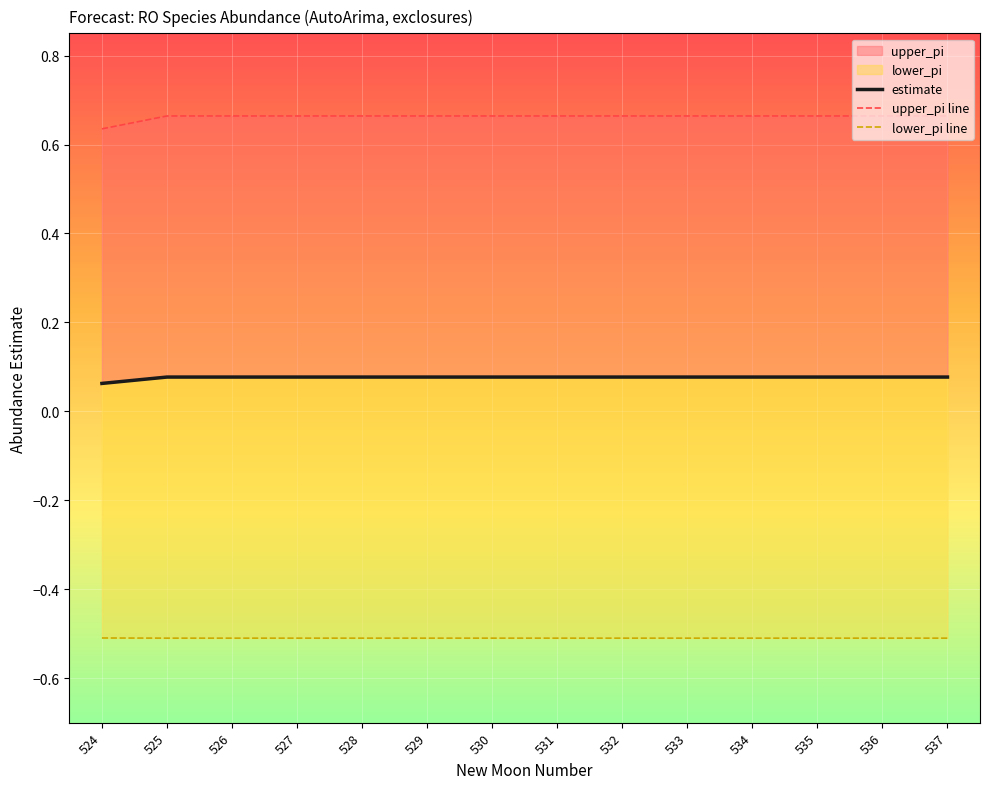

Reading left to right, transcribe all the data shown in this chart.

estimate: 524=0.1	525=0.1	526=0.1	527=0.1	528=0.1	529=0.1	530=0.1	531=0.1	532=0.1	533=0.1	534=0.1	535=0.1	536=0.1	537=0.1
upper_pi line: 524=0.6	525=0.7	526=0.7	527=0.7	528=0.7	529=0.7	530=0.7	531=0.7	532=0.7	533=0.7	534=0.7	535=0.7	536=0.7	537=0.7
lower_pi line: 524=-0.5	525=-0.5	526=-0.5	527=-0.5	528=-0.5	529=-0.5	530=-0.5	531=-0.5	532=-0.5	533=-0.5	534=-0.5	535=-0.5	536=-0.5	537=-0.5